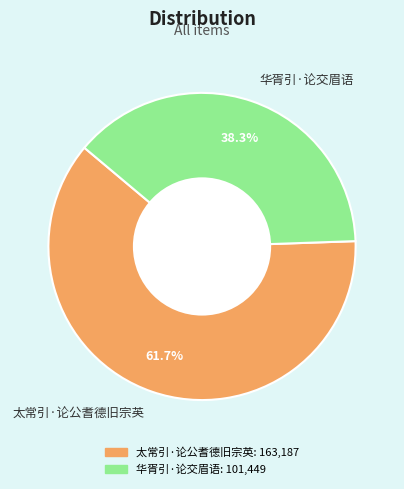

How much of the chart is everything except 华胥引·论交眉语?

61.7%